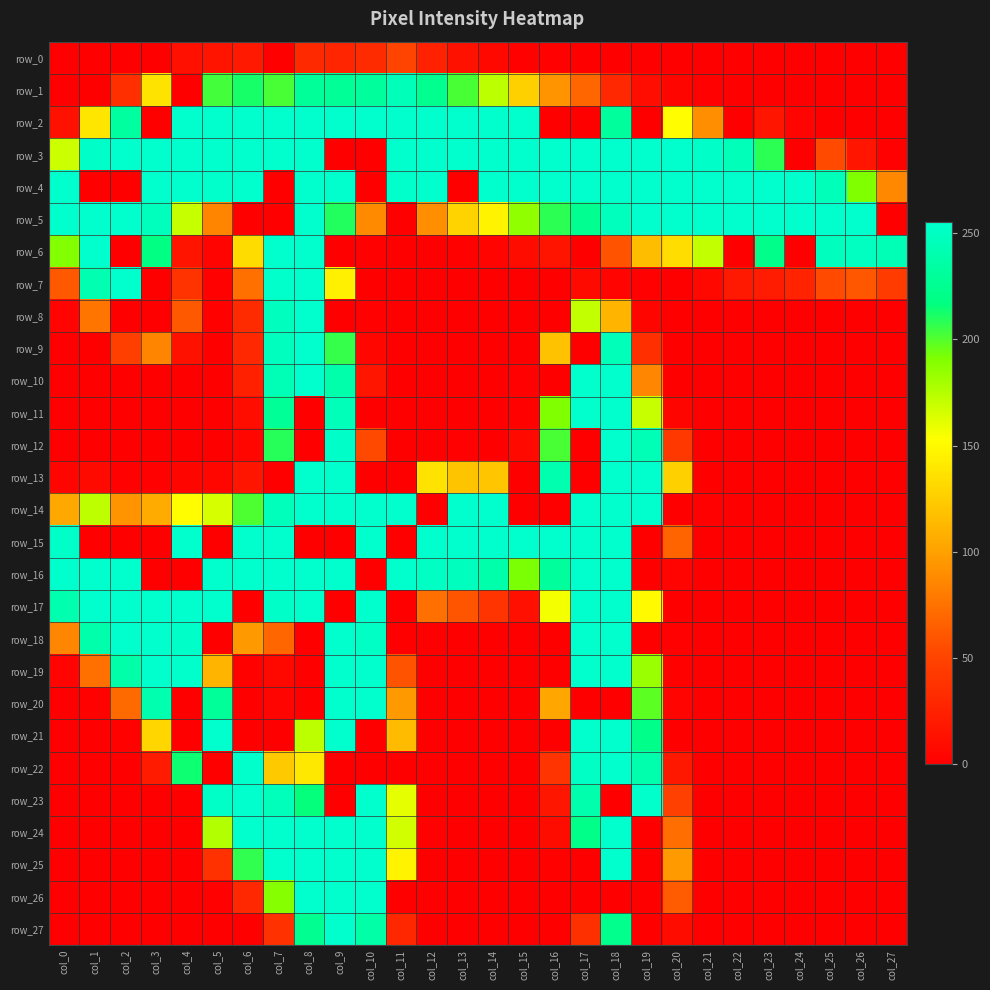

Which category has the highest value across all series?

col_4